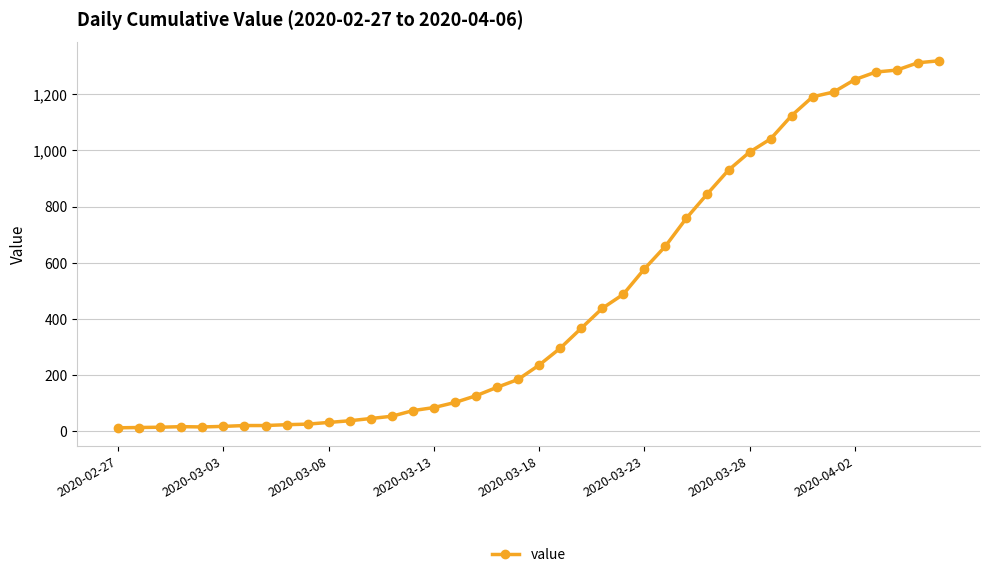

What is the difference between the second highest and second lowest values?

1298